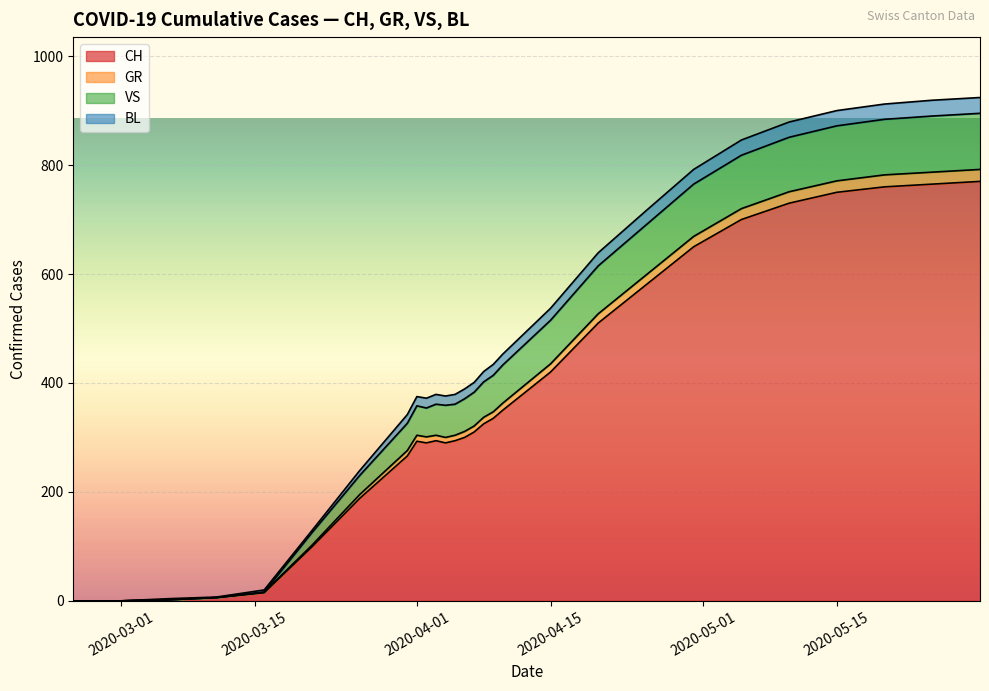

True or false: CH and GR cross at least once.

False